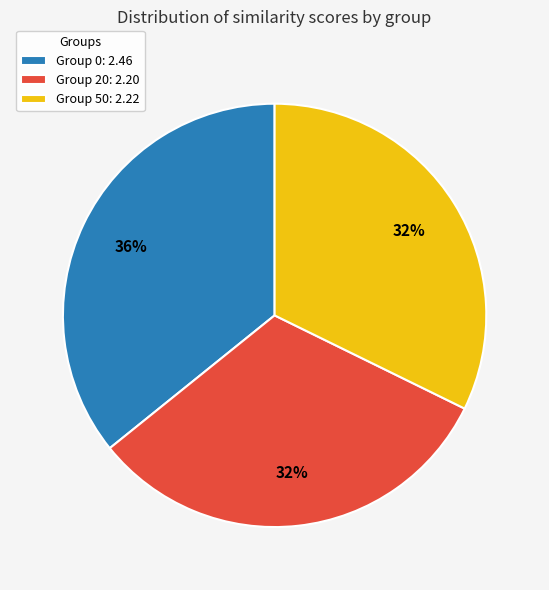

To the nearest percent, what portion does Group 50: 2.22 represent?

32%